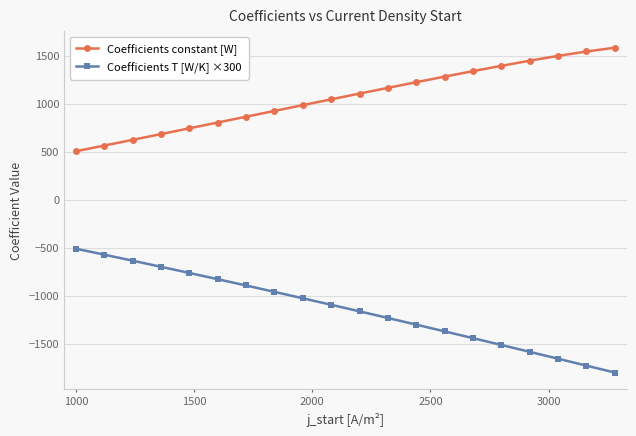

What are all the series names shown in the legend?

Coefficients constant [W], Coefficients T [W/K] ×300